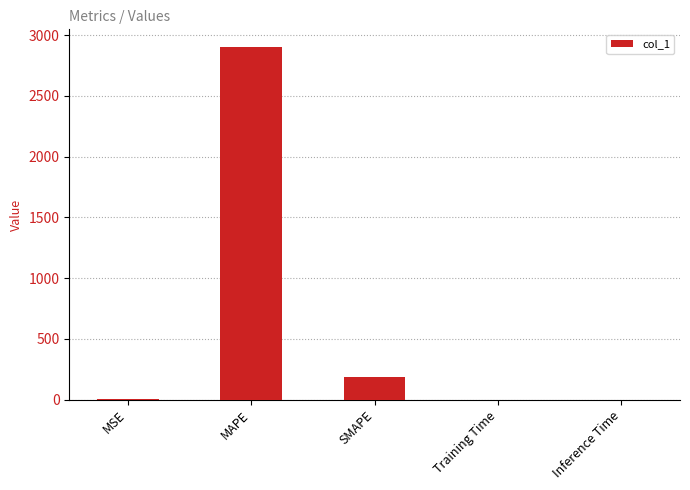

True or false: the data shows 0.0 at Training Time.

True